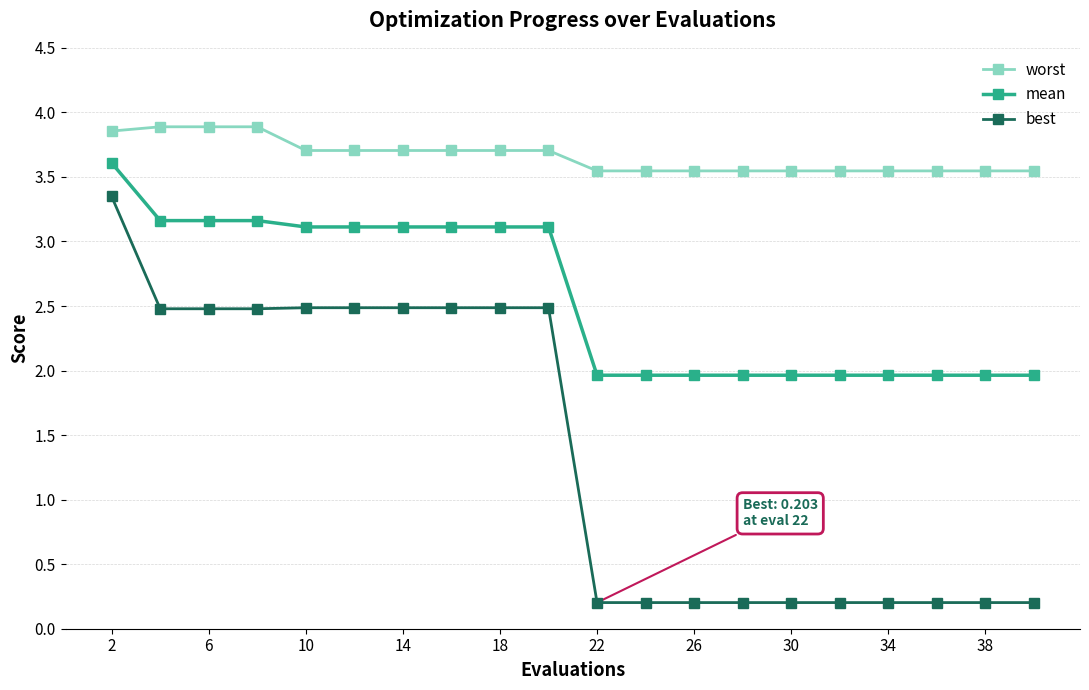

Rank the series by their average value, from highest to lowest.

worst, mean, best